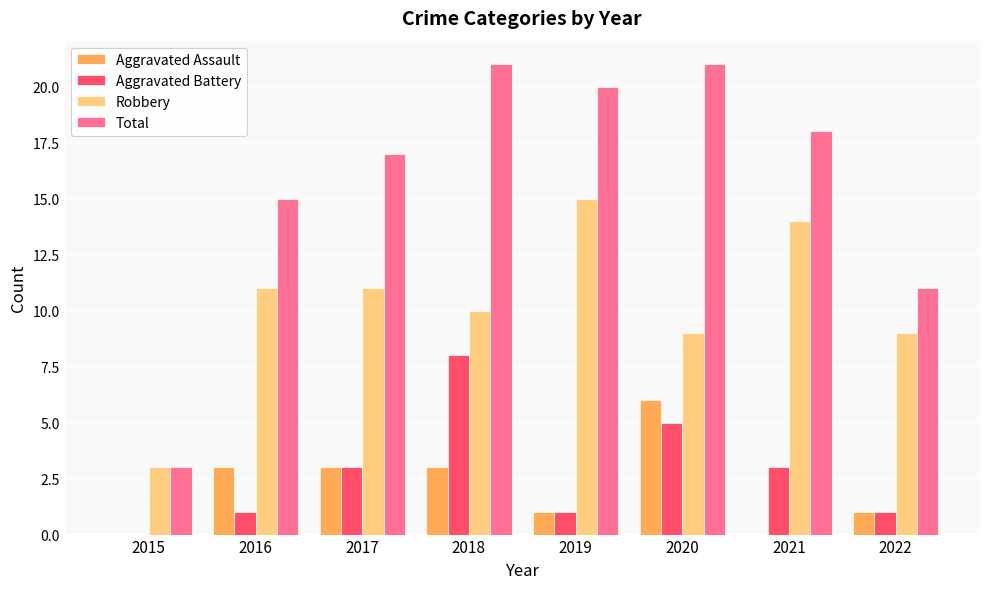

Does the chart contain stacked bars?

No